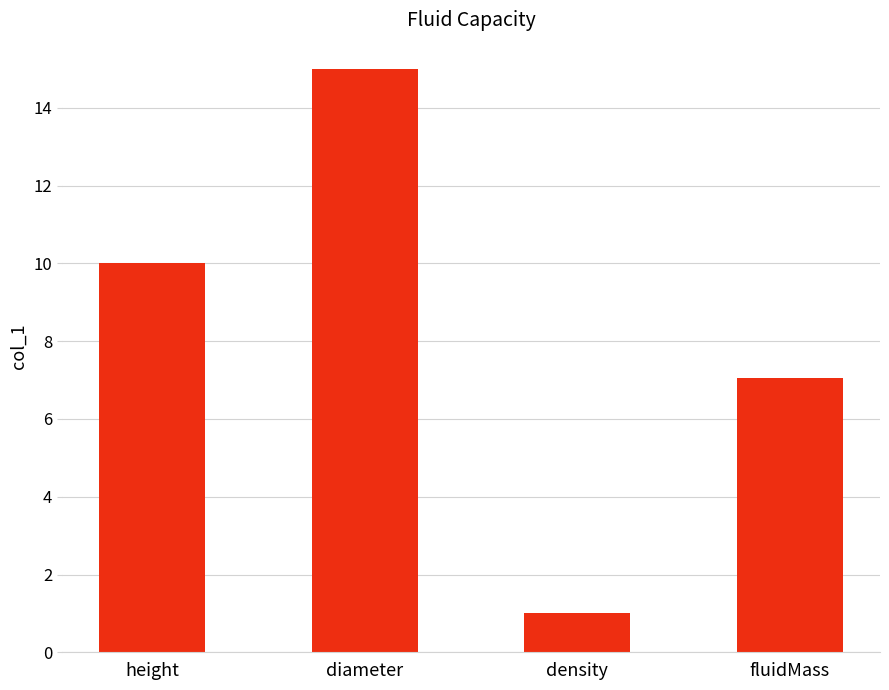

Which has a higher value, diameter or fluidMass?

diameter